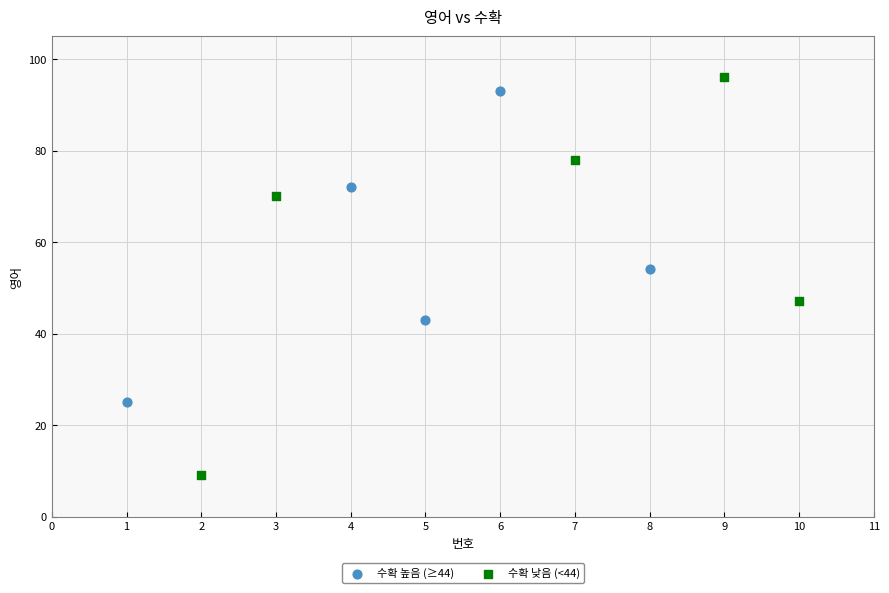

What are all the series names shown in the legend?

수확 높음 (≥44), 수확 낮음 (<44)